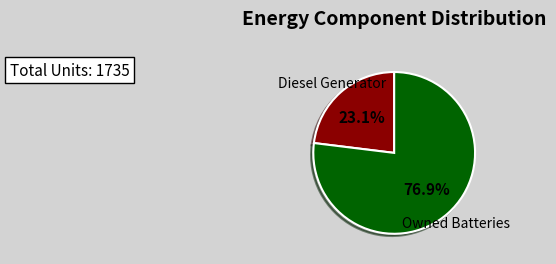

Is there a majority slice in this chart?

Yes